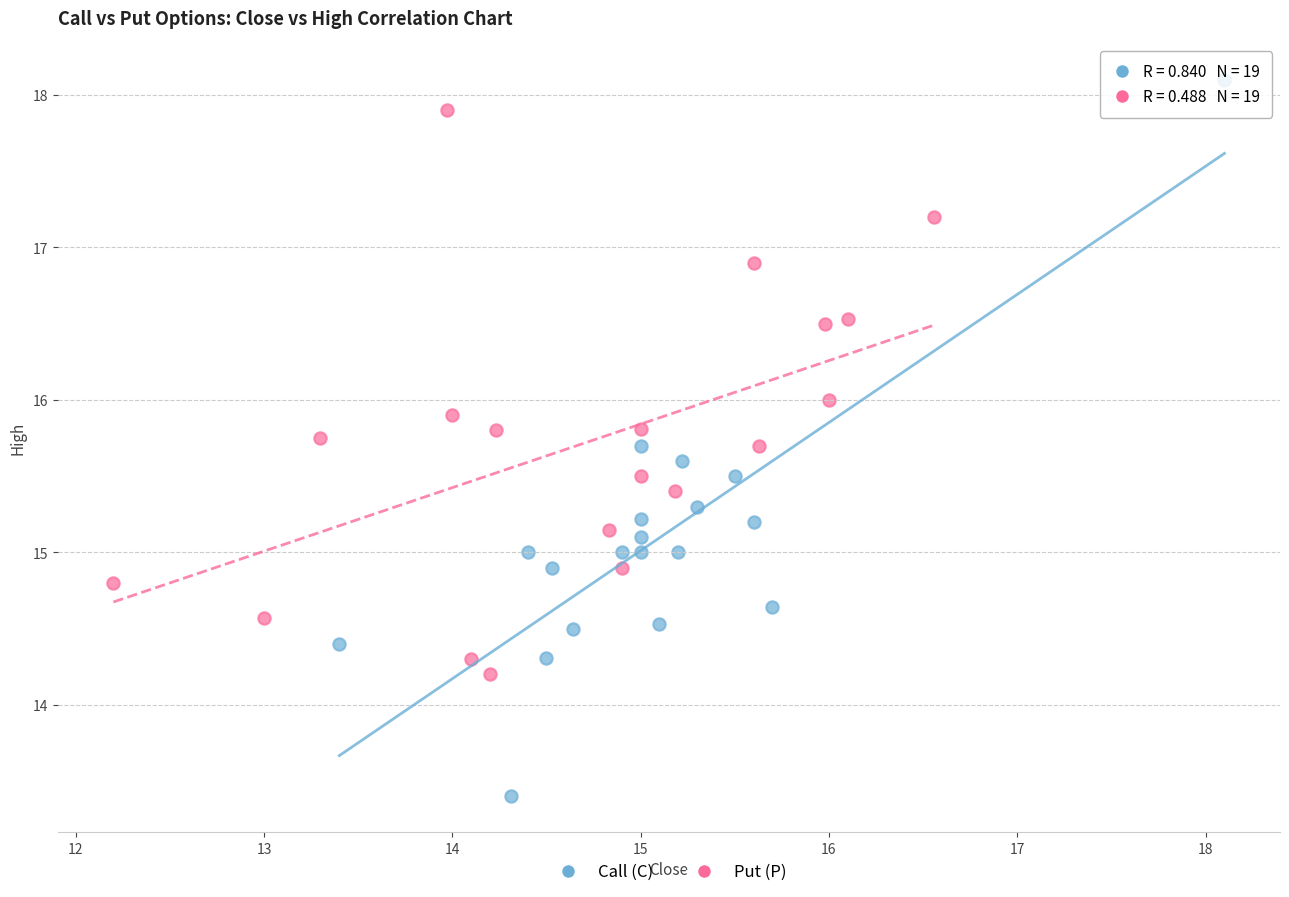

Which series reaches the minimum Y coordinate?

Call (C)